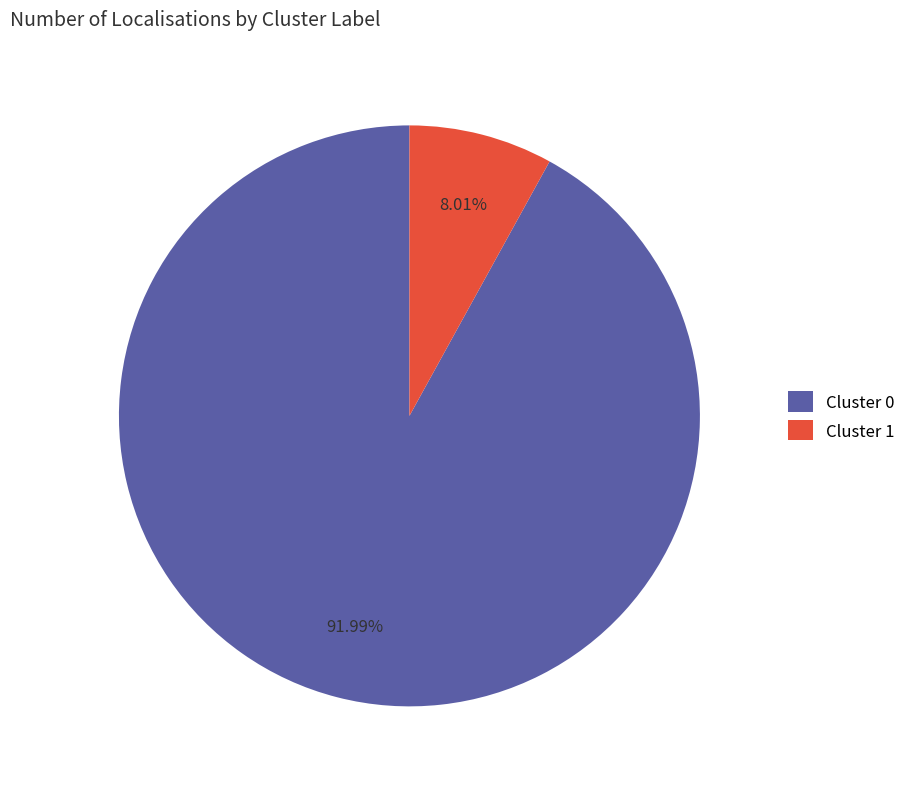

What is the ratio of the value at Cluster 0 to the value at Cluster 1?

11.5